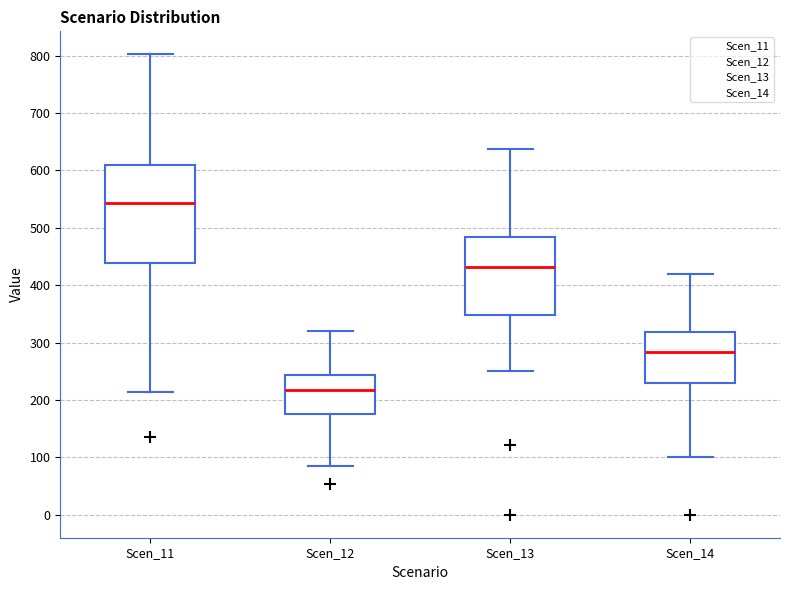

Reading left to right, read every box against the y-axis: the position of its median line, the range the box covers, and the ends of its whiskers. The values are not printed on the chart, so give them approximately, as read against the axis.

Scen_11: median 540, box 440 to 610, whiskers 210 to 800
Scen_12: median 220, box 170 to 240, whiskers 90 to 320
Scen_13: median 430, box 350 to 480, whiskers 250 to 640
Scen_14: median 280, box 230 to 320, whiskers 100 to 420